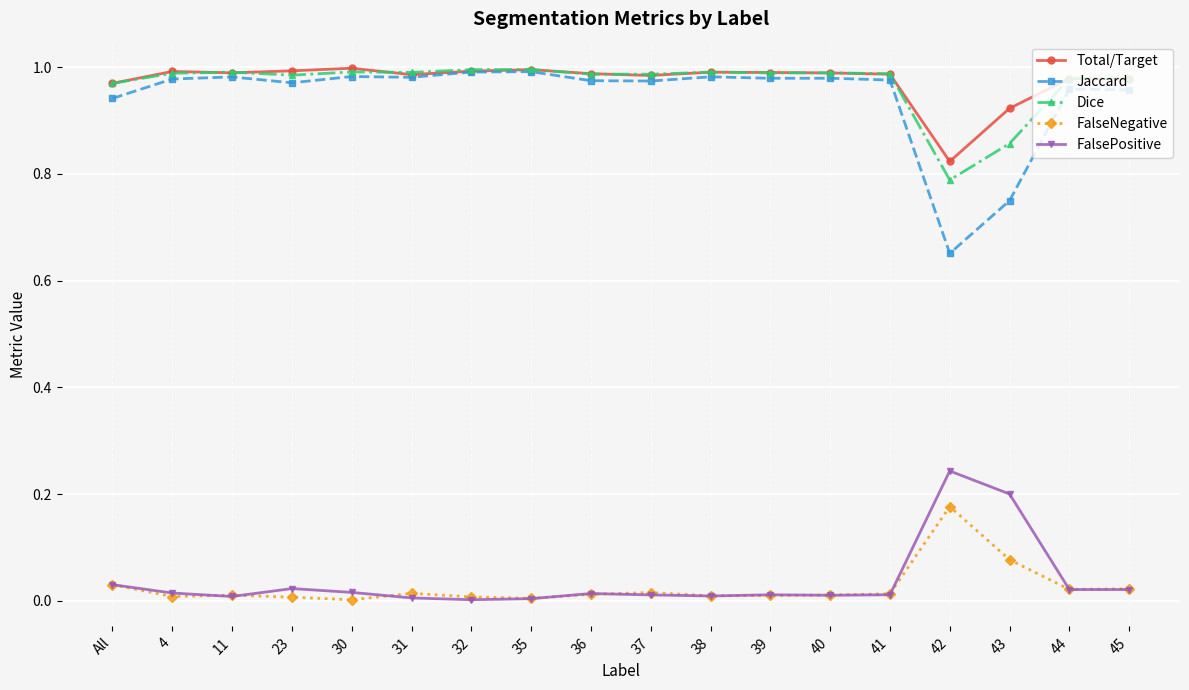

What is the label of the 7th point from the left?

32